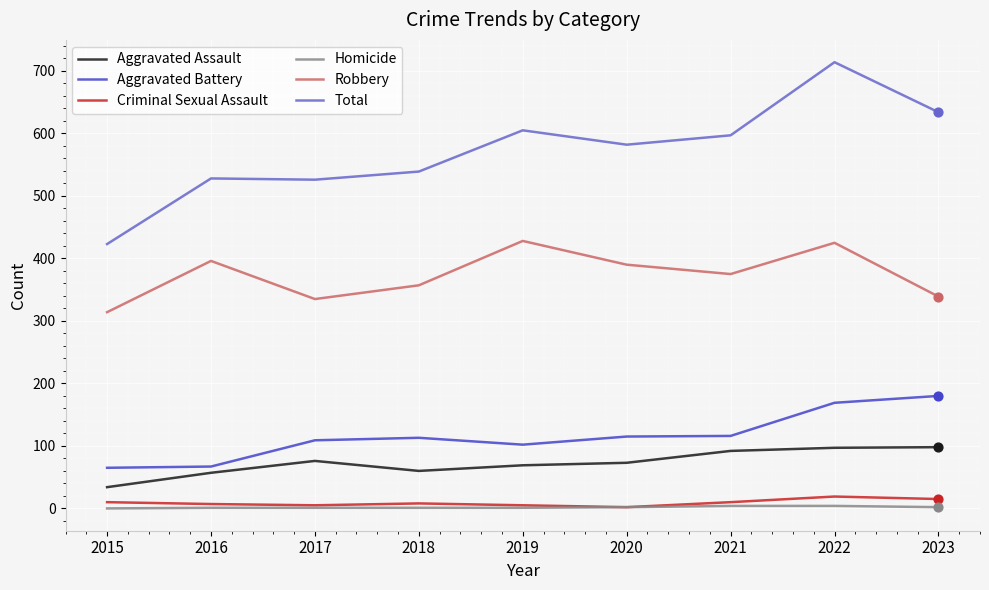

At how many categories does at least one series exceed 202?

9